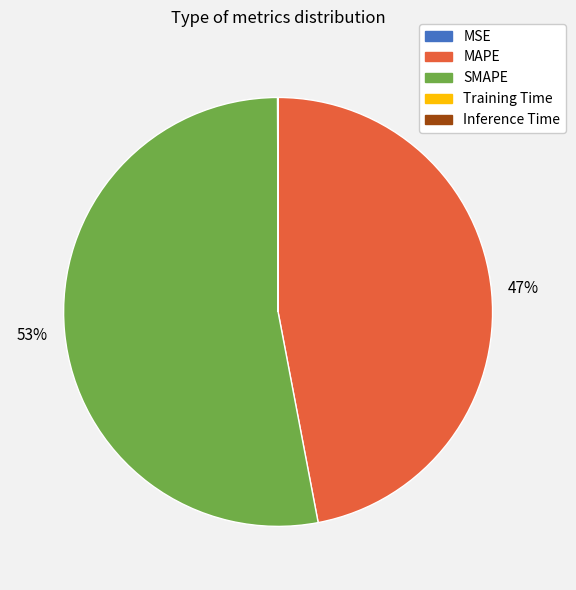

Which slice is the largest?

SMAPE